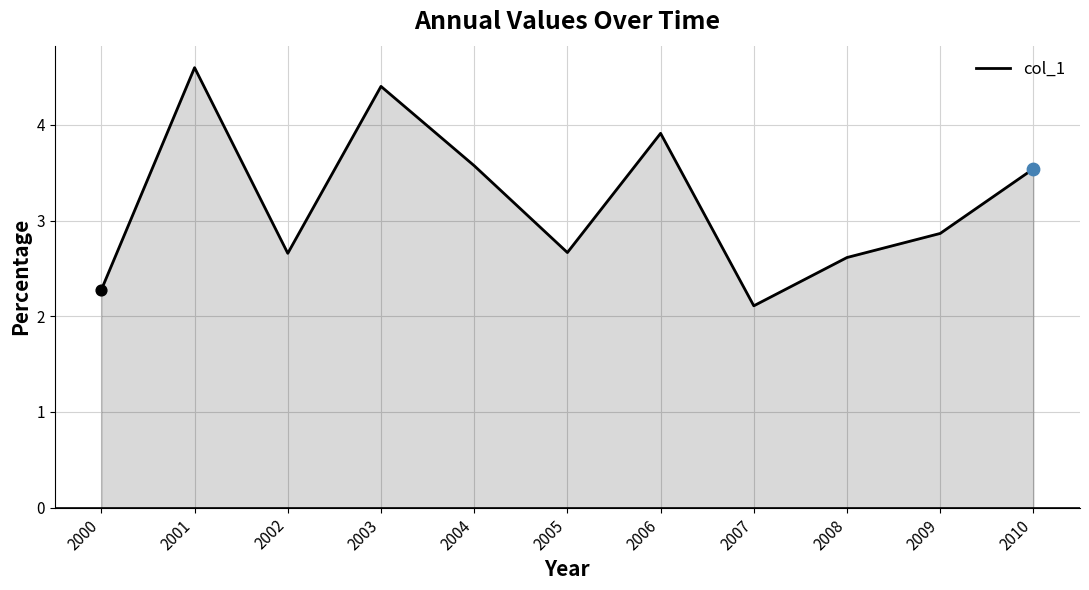

What is the change in value from 2004 to 2006?

+0.3